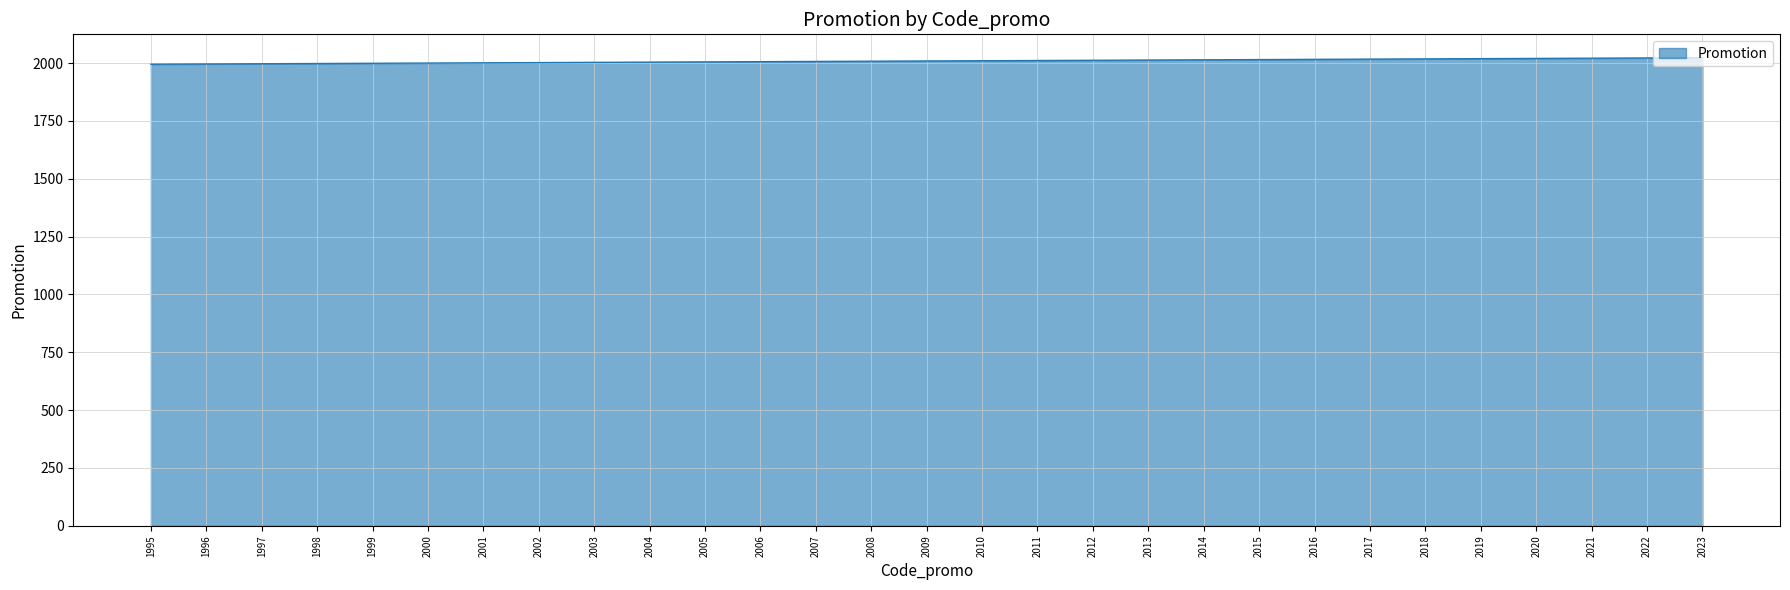

Which has a higher value, 2000 or 2020?

2020